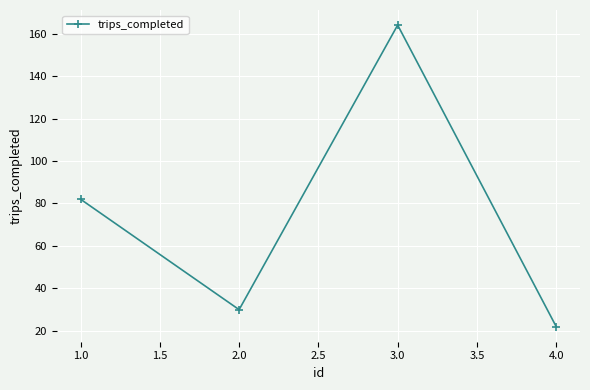

Count the number of data series in this chart.

1